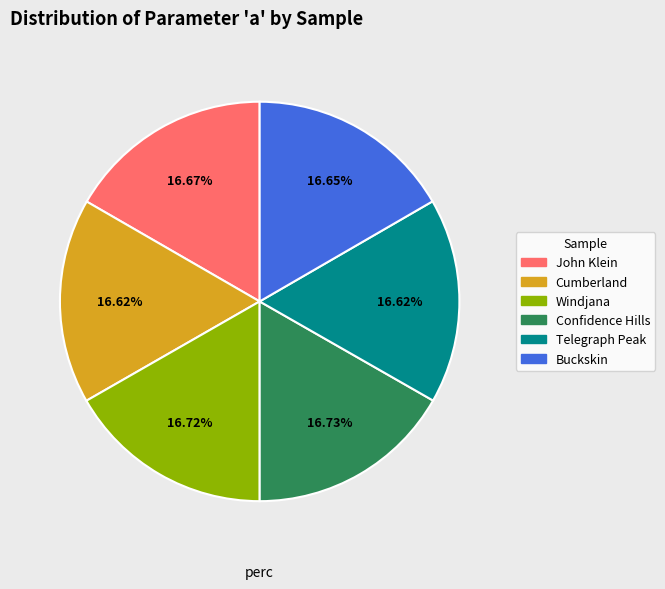

Is it true that Confidence Hills is 11% of the pie?

False